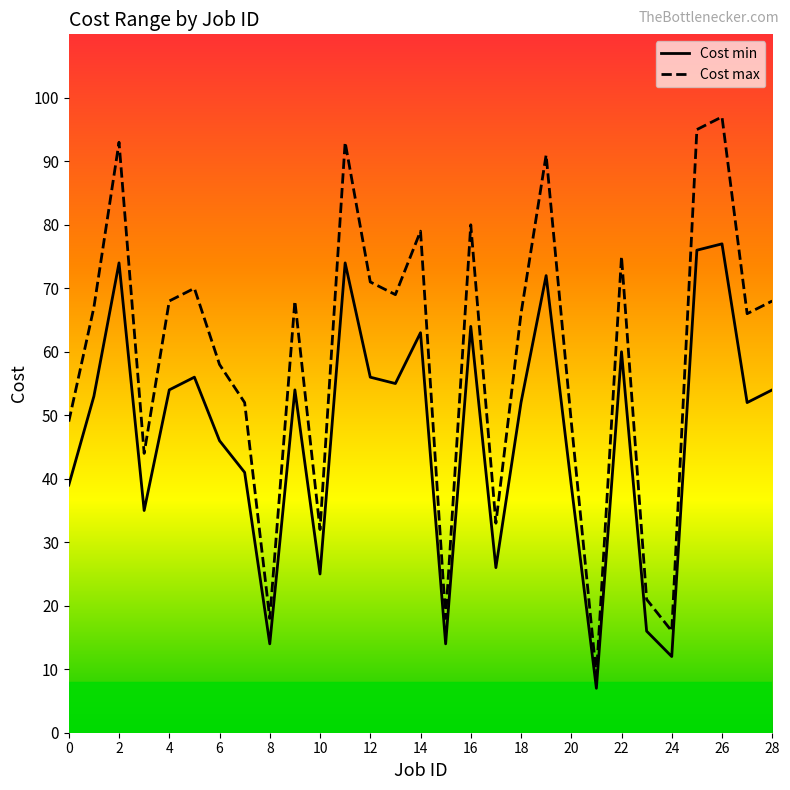

What is the average value of the Cost min series?

47